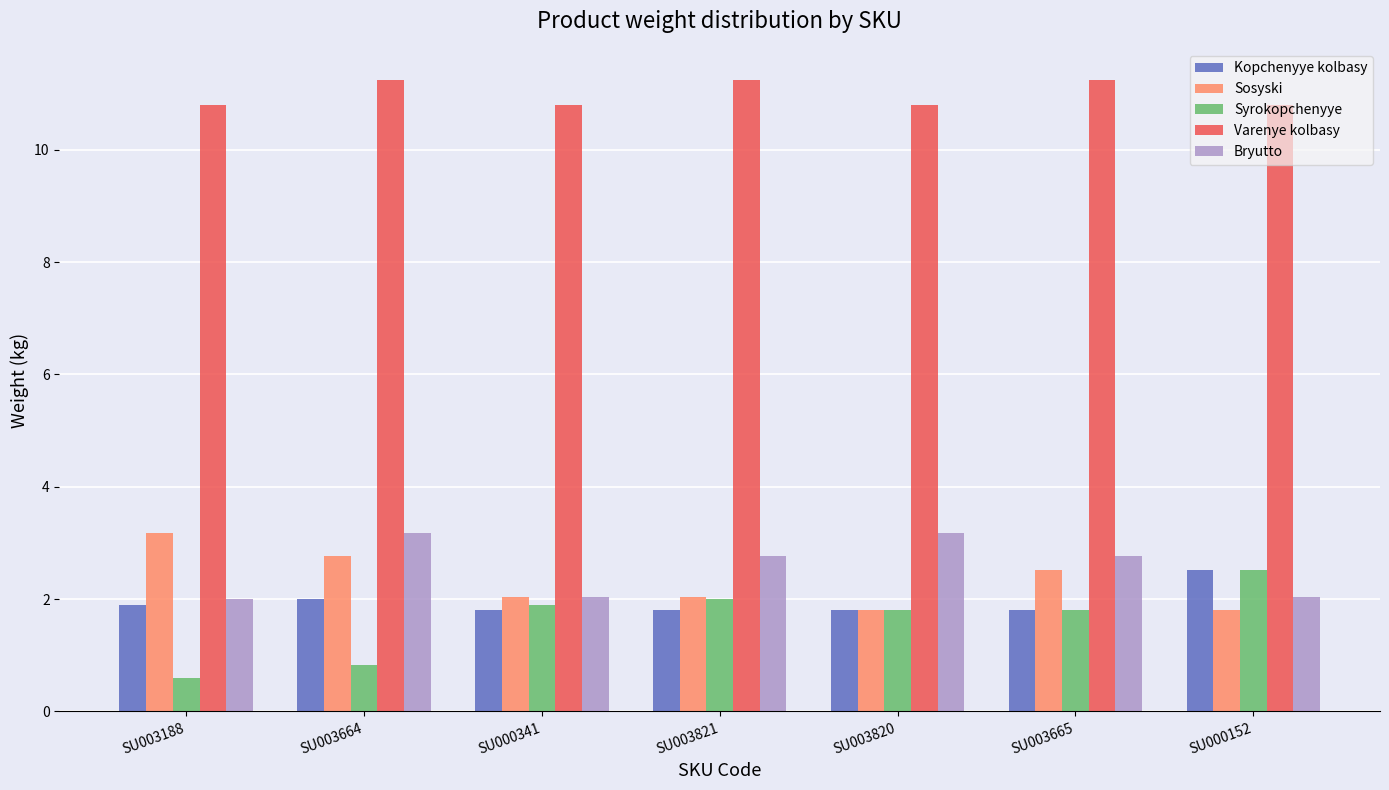

Reading right to left, list all the values displayed in this chart.

Kopchenyye kolbasy: SU000152=2.5	SU003665=1.8	SU003820=1.8	SU003821=1.8	SU000341=1.8	SU003664=2.0	SU003188=1.9
Sosyski: SU000152=1.8	SU003665=2.5	SU003820=1.8	SU003821=2.0	SU000341=2.0	SU003664=2.8	SU003188=3.2
Syrokopchenyye: SU000152=2.5	SU003665=1.8	SU003820=1.8	SU003821=2.0	SU000341=1.9	SU003664=0.8	SU003188=0.6
Varenye kolbasy: SU000152=10.8	SU003665=11.2	SU003820=10.8	SU003821=11.2	SU000341=10.8	SU003664=11.2	SU003188=10.8
Bryutto: SU000152=2.0	SU003665=2.8	SU003820=3.2	SU003821=2.8	SU000341=2.0	SU003664=3.2	SU003188=2.0